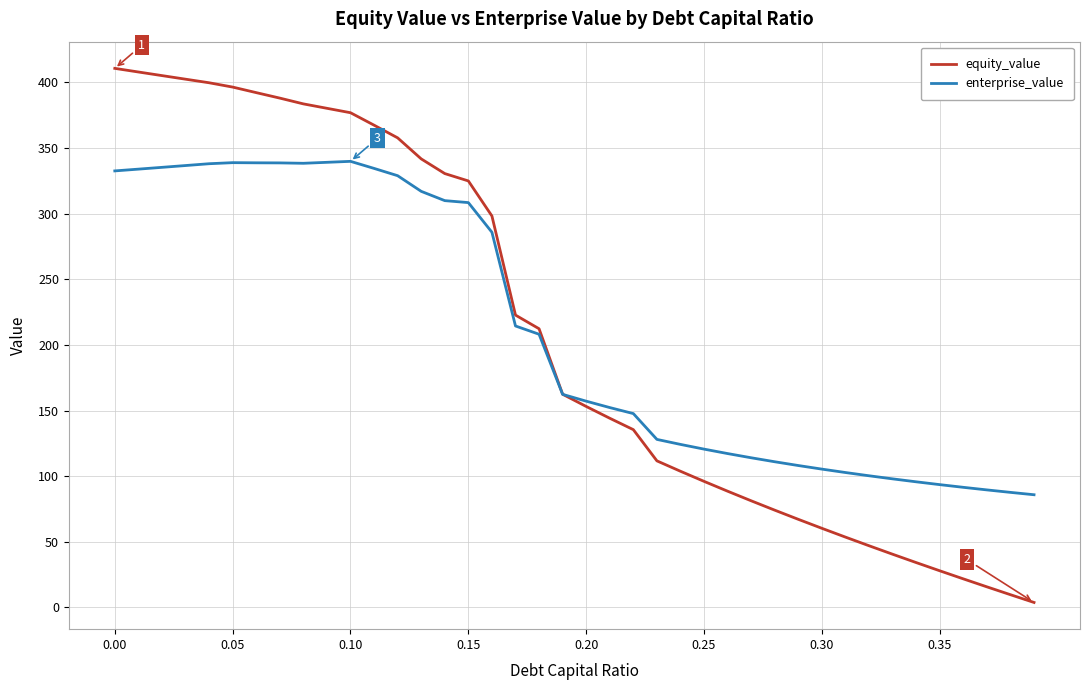

Which series has the widest spread of values?

equity_value